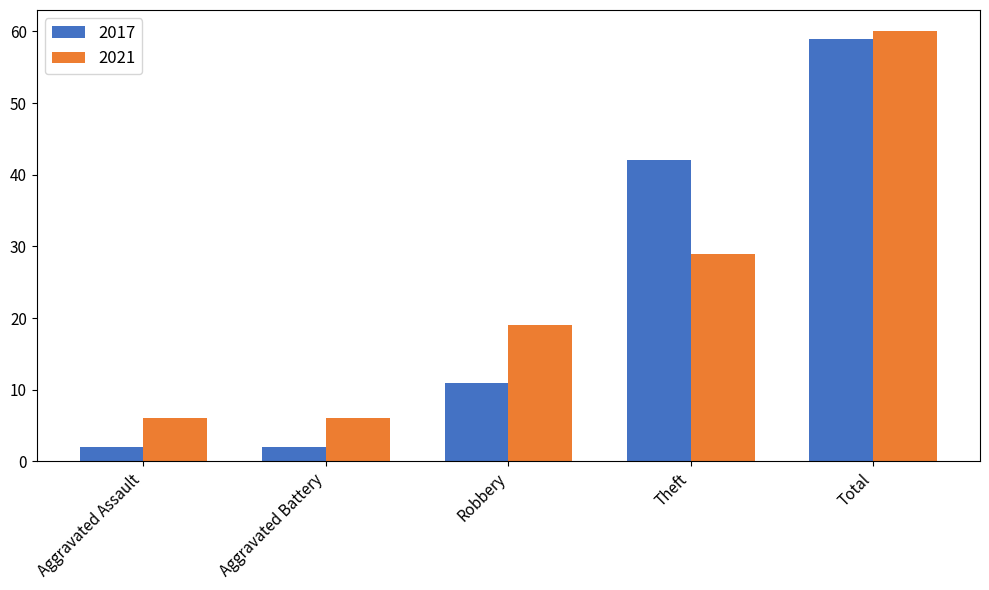

How many groups of bars are there?

5